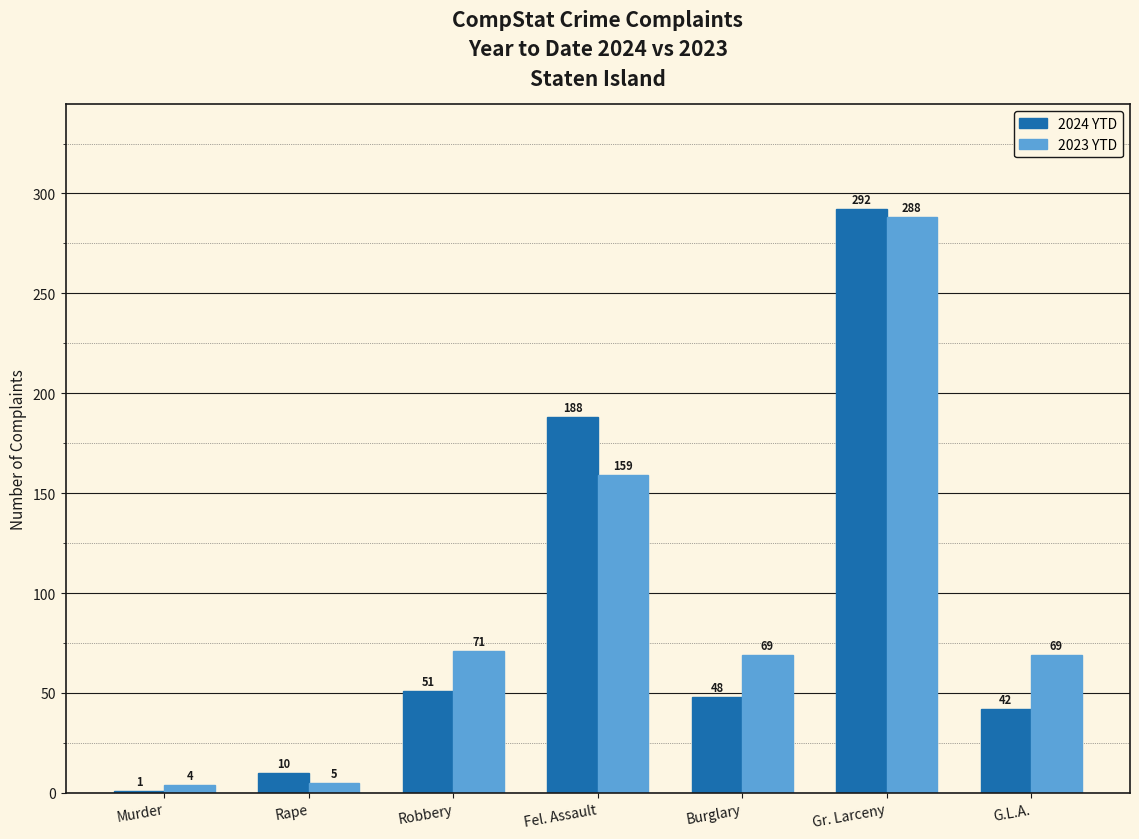

The 2023 YTD series shows 64 at Fel. Assault. True or false?

False